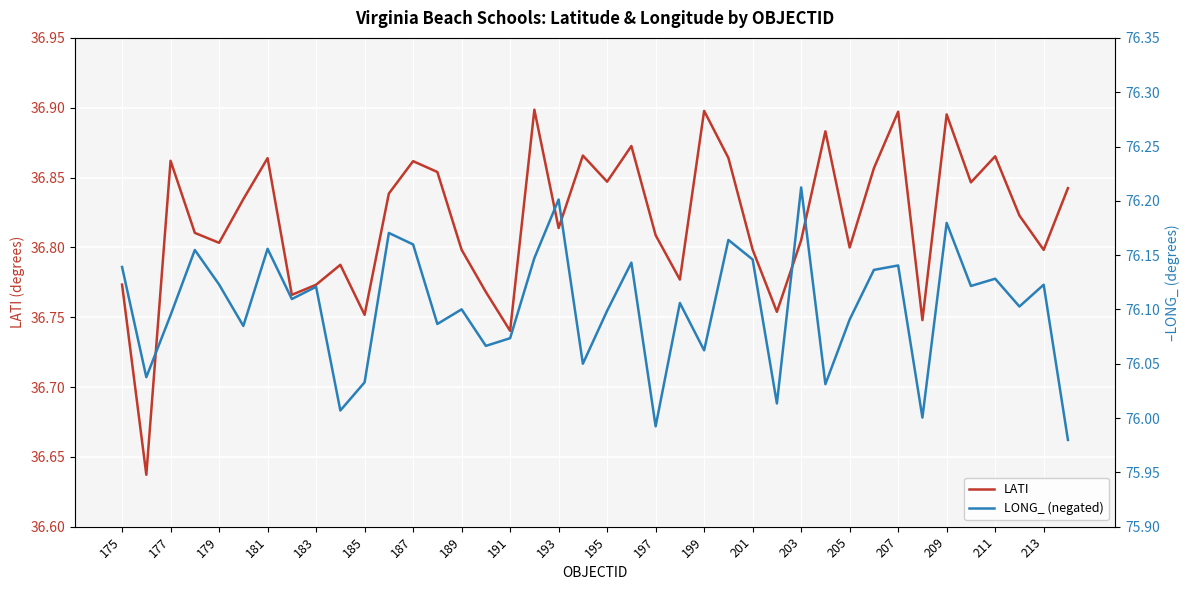

How many interior local peaks does the LATI series have?

12